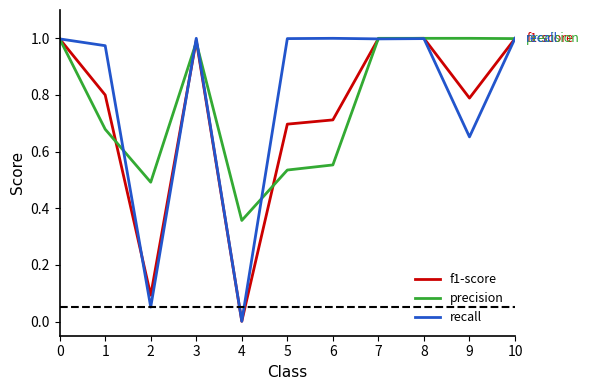

What is the total value across all series at 7?

3.0